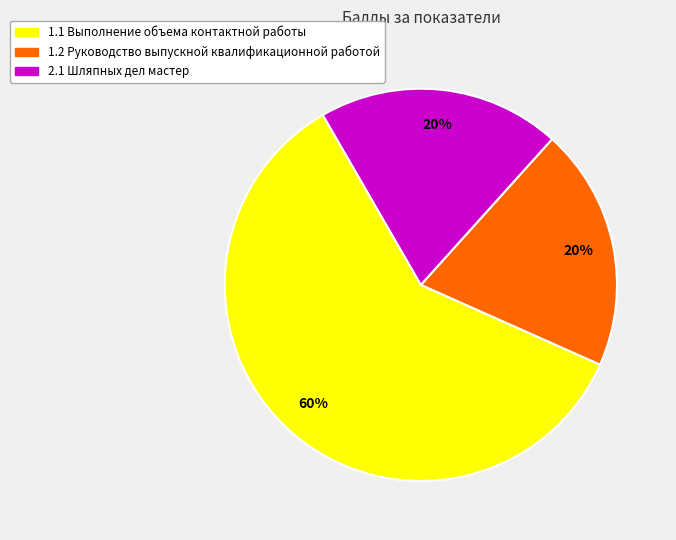

To the nearest percent, what portion does 1.2 Руководство выпускной квалификационной работой represent?

20%